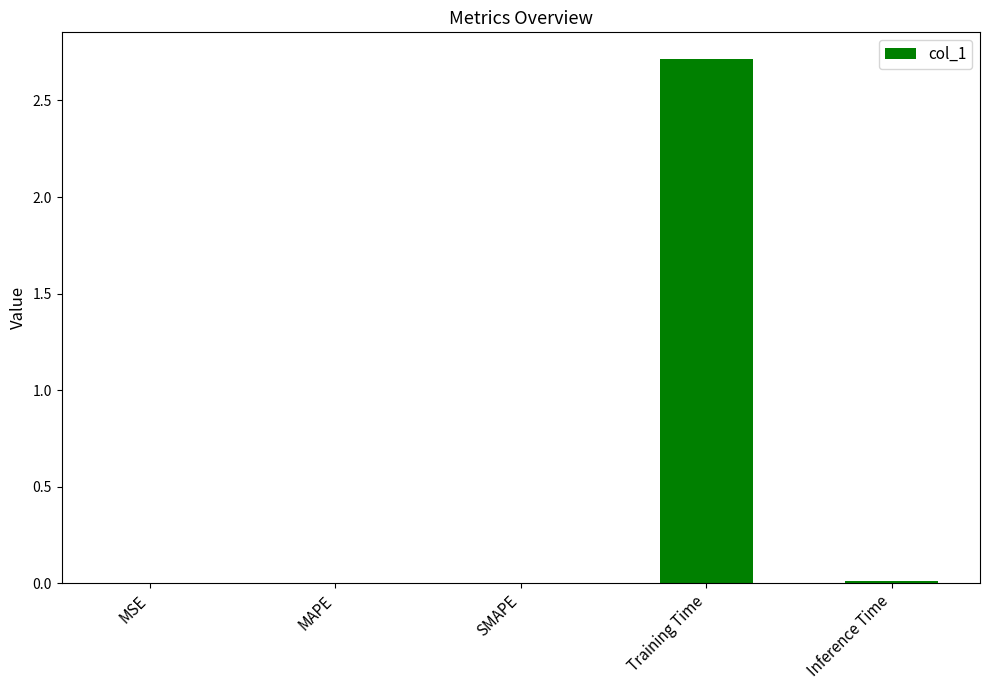

Is it true that the value at Inference Time is 0.0?

True